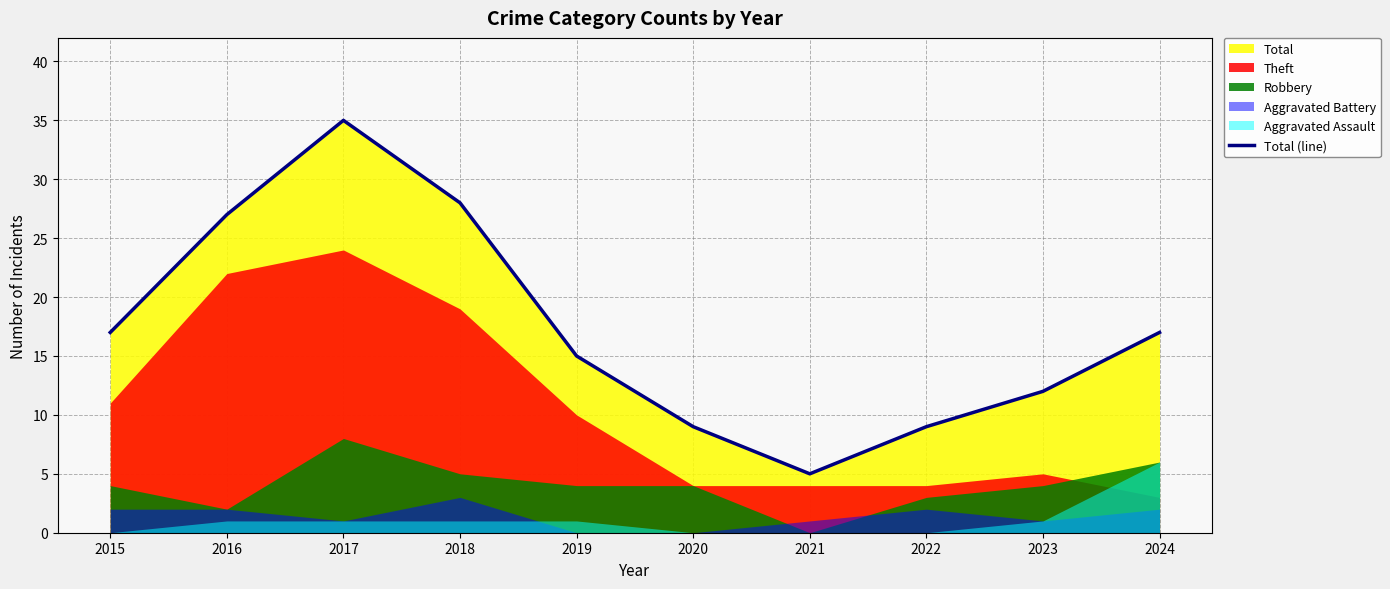

What is the difference between the values at 2016 and 2018?

1